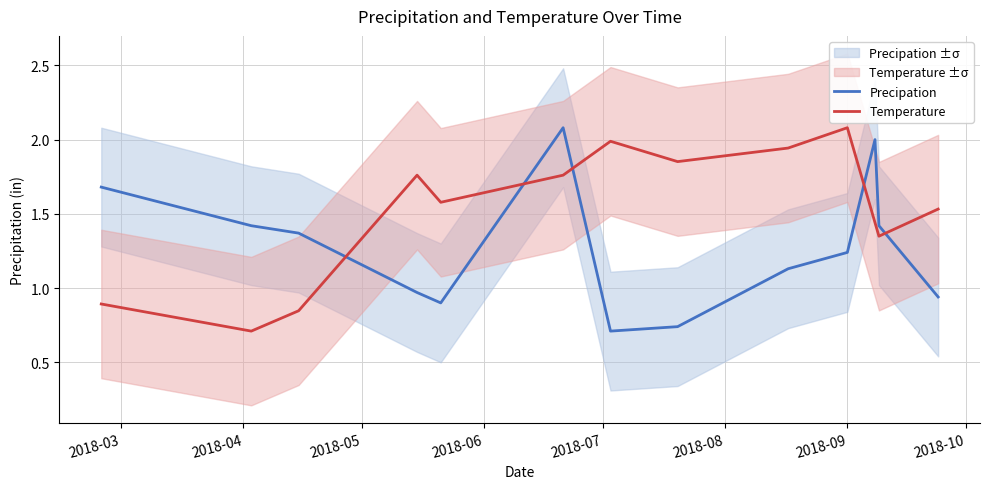

How many intersections are there between Temperature and Precipation?

5